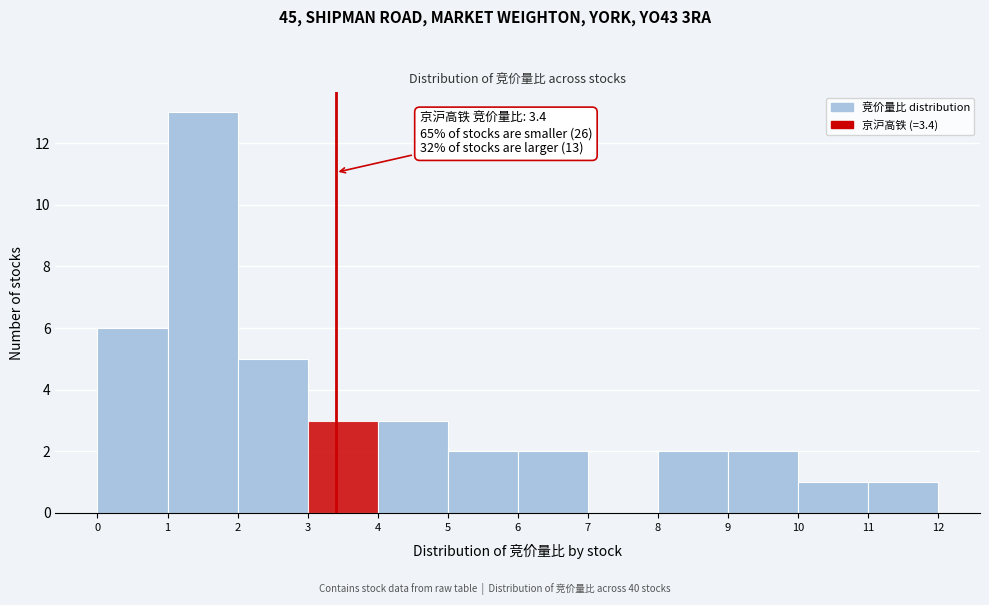

Over which range of the x-axis is the bar tallest?

1 to 2